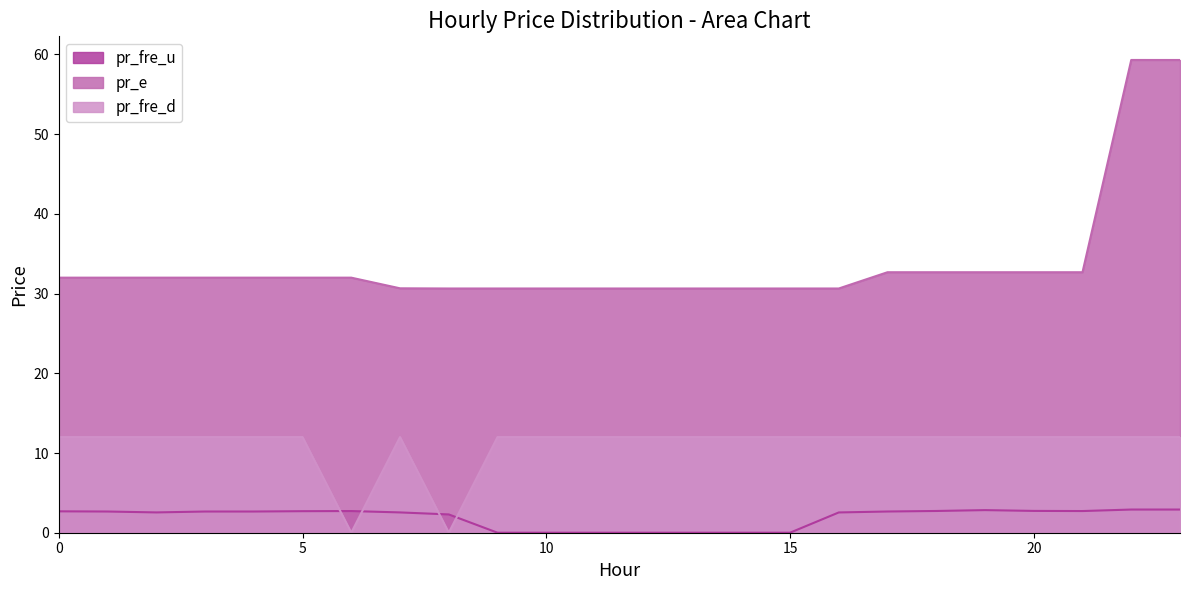

Reading left to right, transcribe all the data shown in this chart.

pr_fre_u: 2.7	2.7	2.5	2.7	2.7	2.7	2.7	2.5	2.3	0.0	0.0	0.0	0.0	0.0	0.0	0.0	2.5	2.7	2.7	2.8	2.7	2.7	2.9	2.9
pr_e: 32.0	32.0	32.0	32.0	32.0	32.0	32.0	30.7	30.6	30.6	30.6	30.6	30.6	30.6	30.6	30.6	30.6	32.7	32.7	32.7	32.7	32.7	59.3	59.3
pr_fre_d: 12.0	12.0	12.0	12.0	12.0	12.0	0.0	12.0	0.0	12.0	12.0	12.0	12.0	12.0	12.0	12.0	12.0	12.0	12.0	12.0	12.0	12.0	12.0	12.0